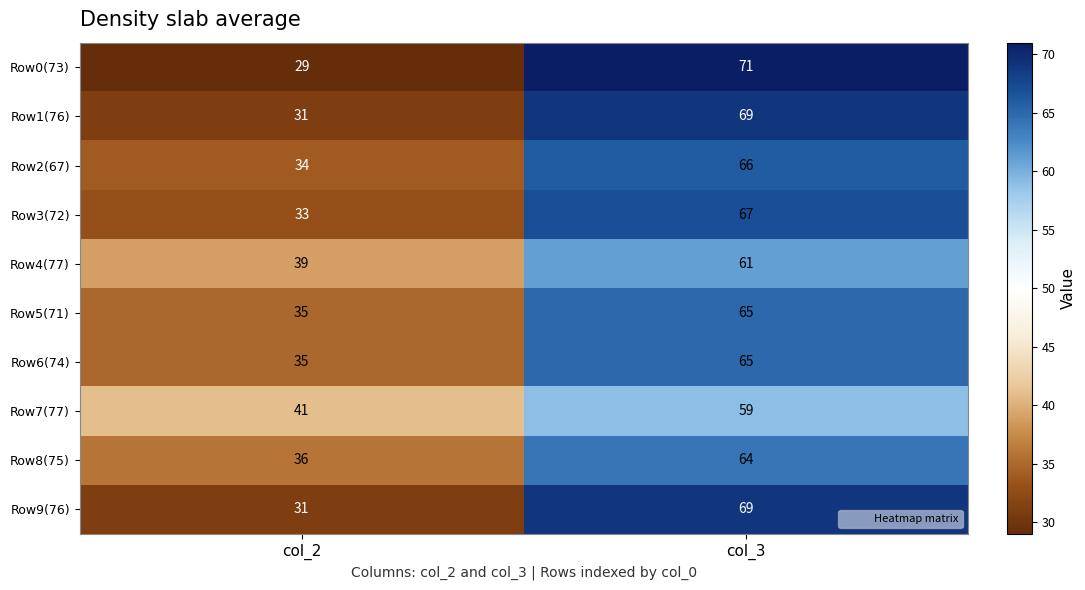

Which category has the highest value in the Row0(73) series?

col_3